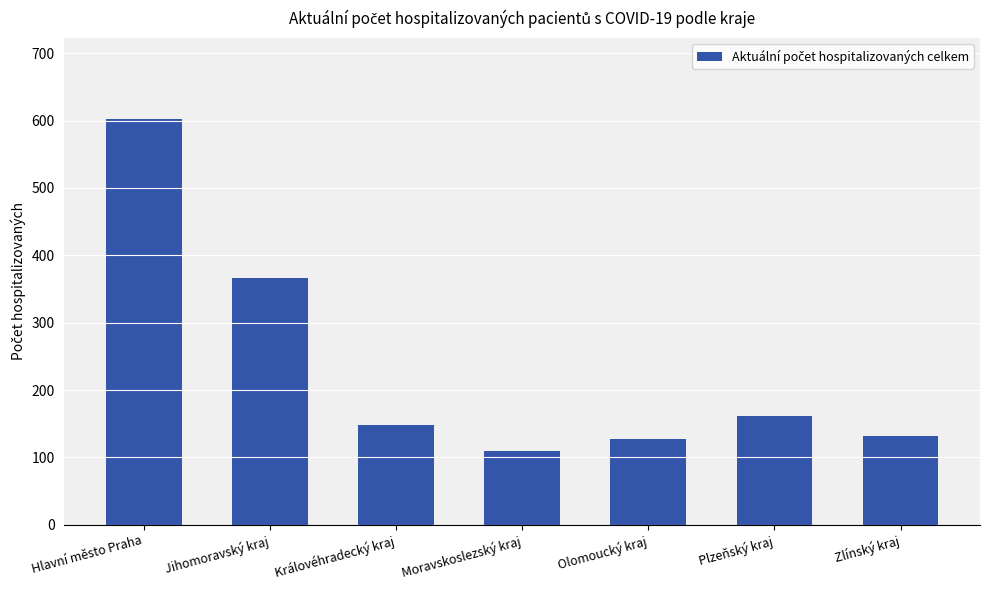

What is the sum of all values?

1646